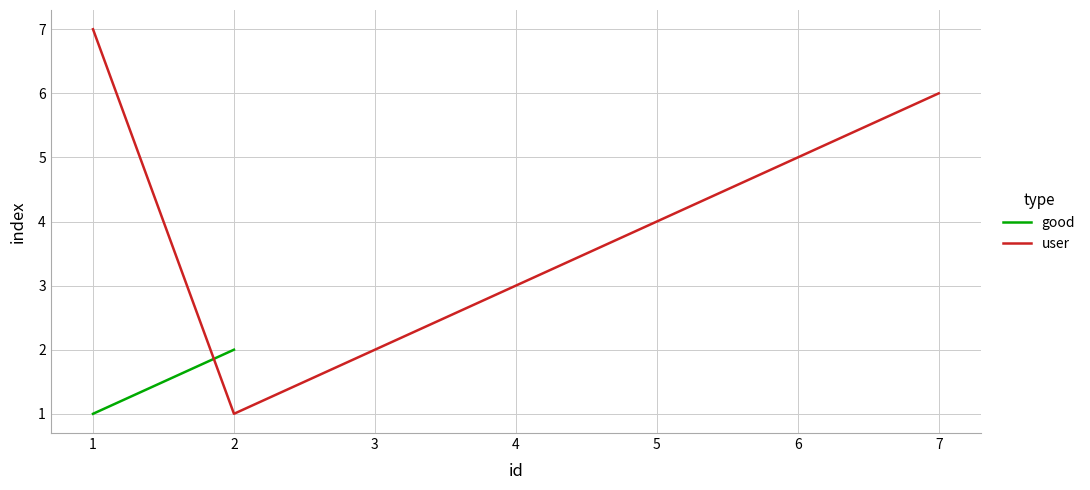

Is this an area chart (filled region under the line)?

No